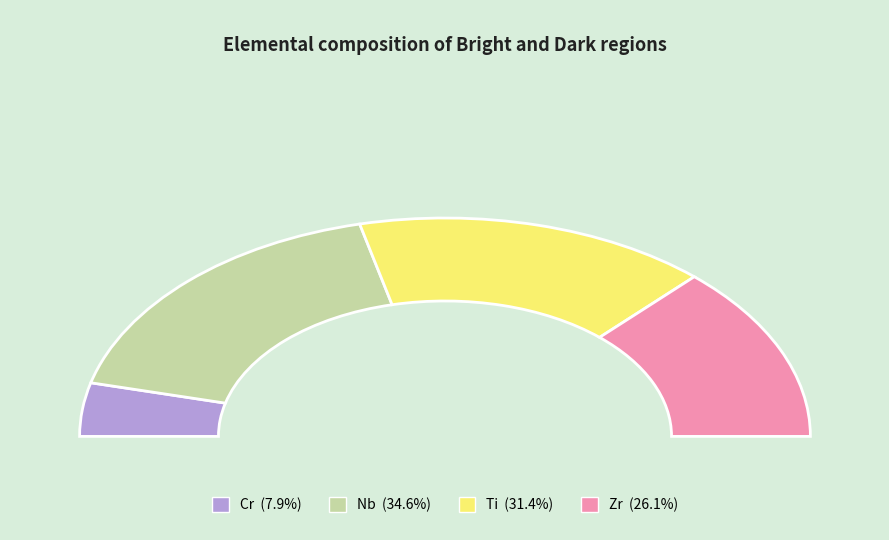

Is it true that Ti is 39% of the pie?

False